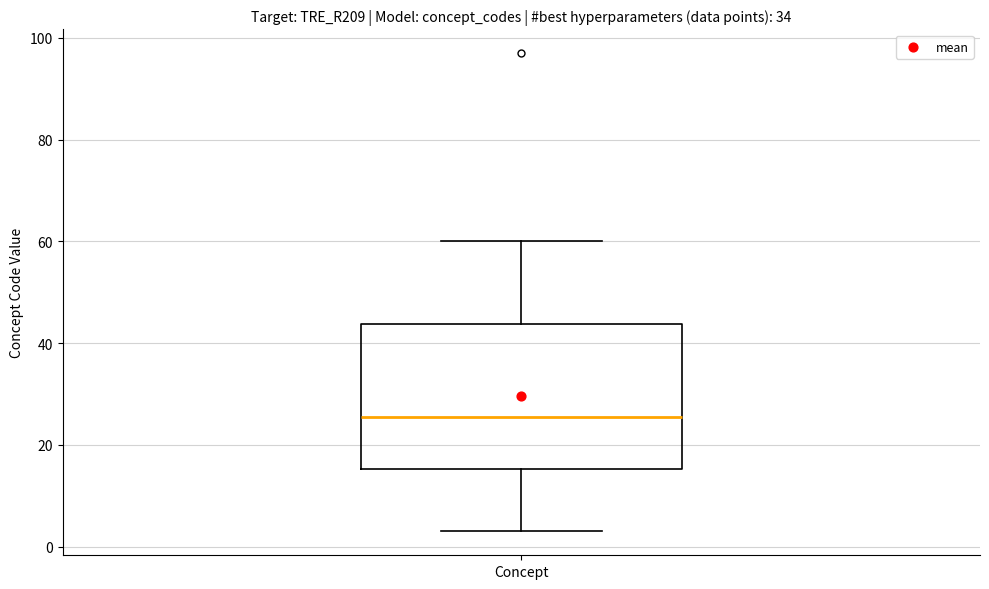

Where does the lower whisker of the box for Concept end on the y-axis? The values are not printed on the chart, so give them approximately, as read against the axis.

4